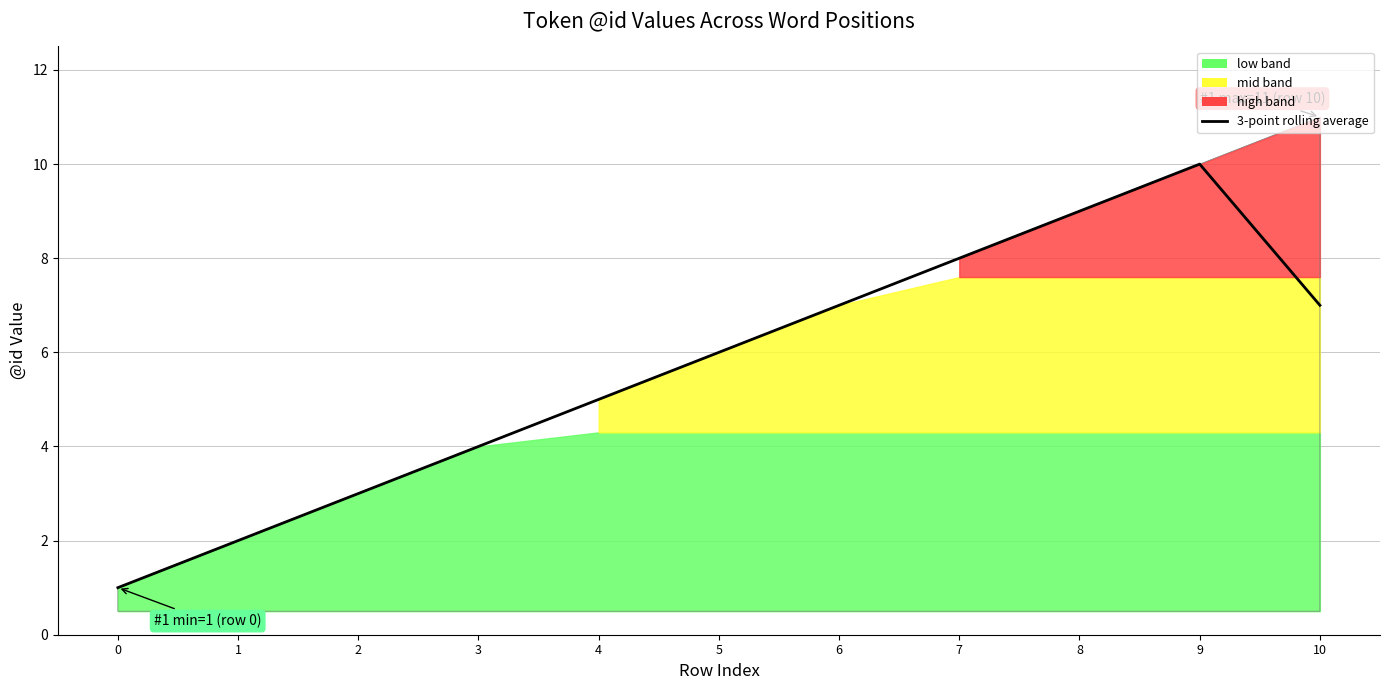

True or false: there are more than 0 points higher than both neighbors.

True